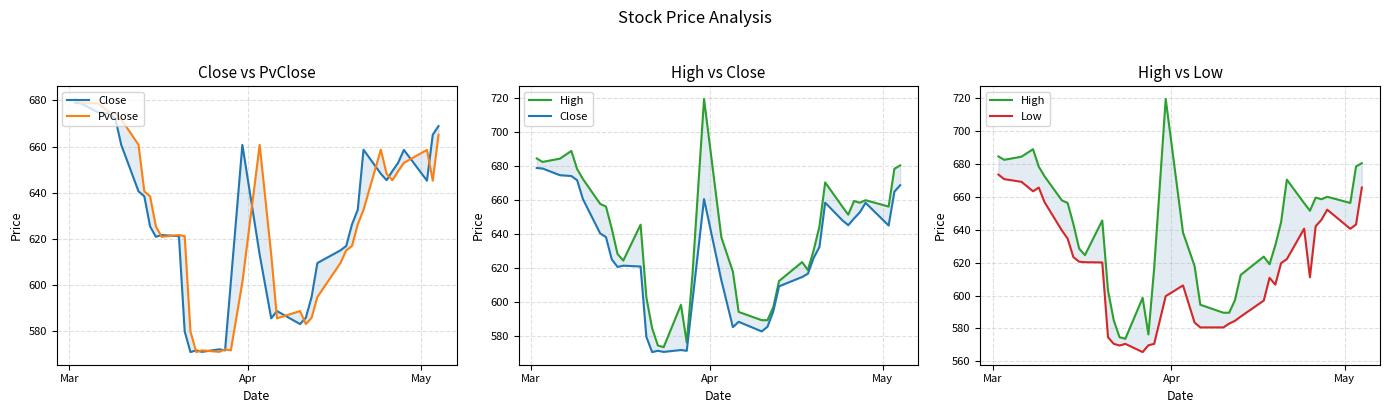

At which label does Low first exceed 620?

Mar